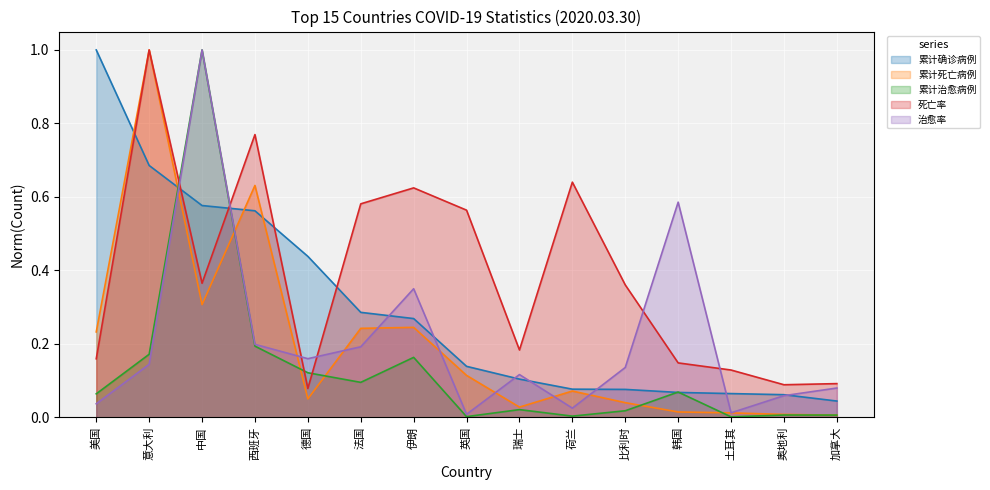

What is the greatest value displayed?

1.0